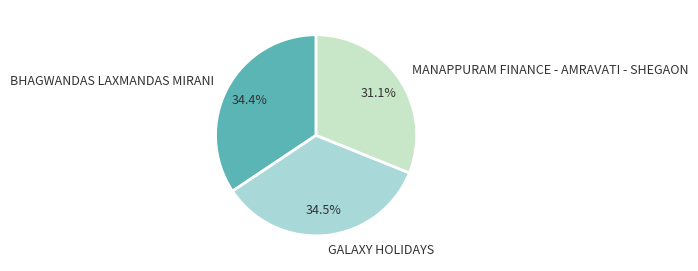

Approximately how many times larger is the value at BHAGWANDAS LAXMANDAS MIRANI compared to MANAPPURAM FINANCE - AMRAVATI - SHEGAON?

1.1